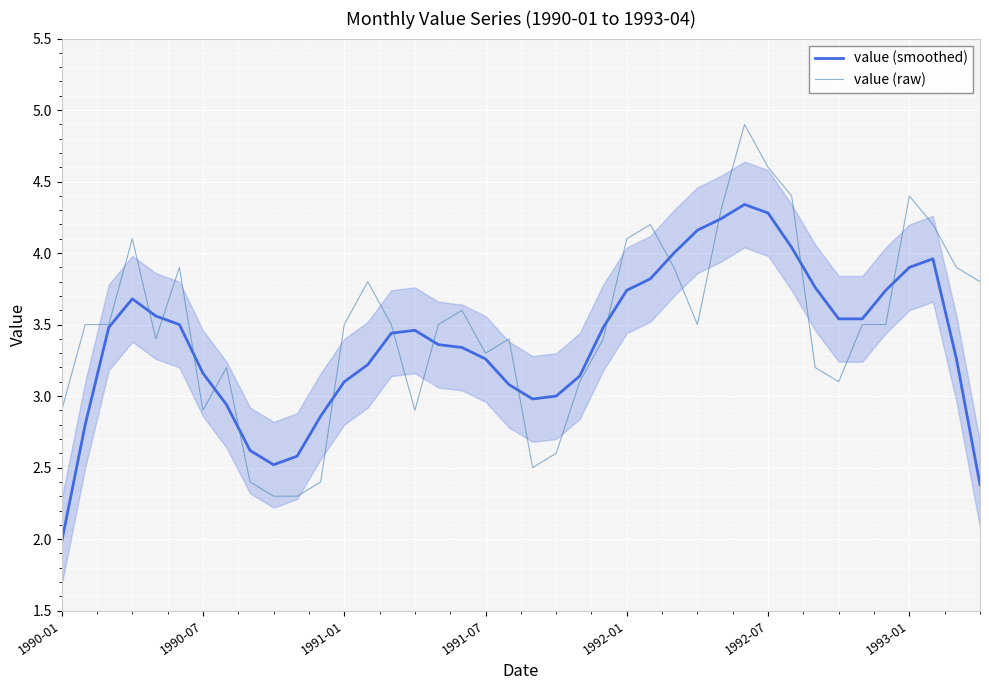

Which has a higher value, 18 or 13?

18